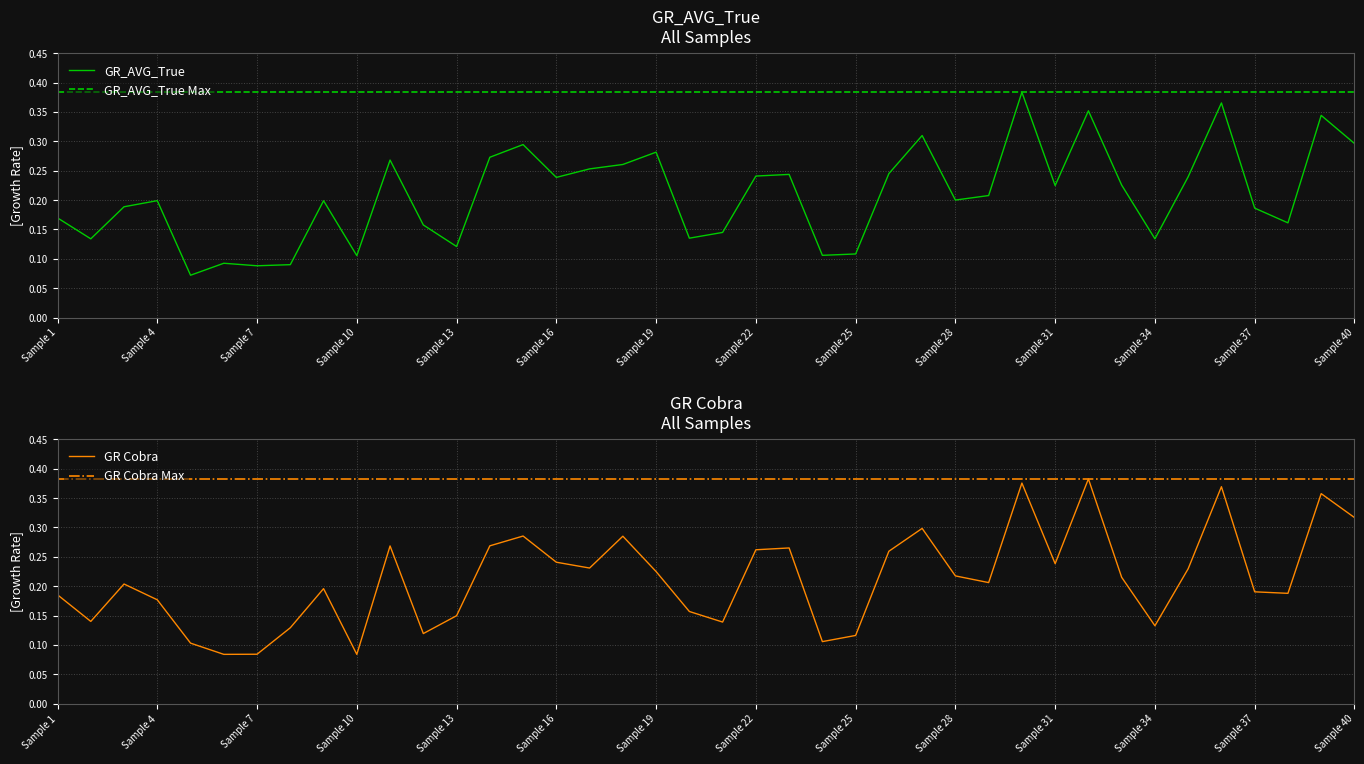

After their last crossing, which series has the higher values: GR Cobra or GR_AVG_True?

GR Cobra